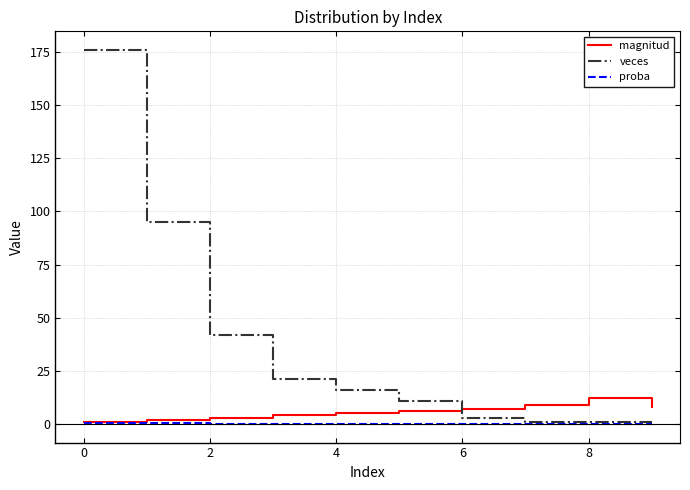

True or false: veces and magnitud cross at least once.

True